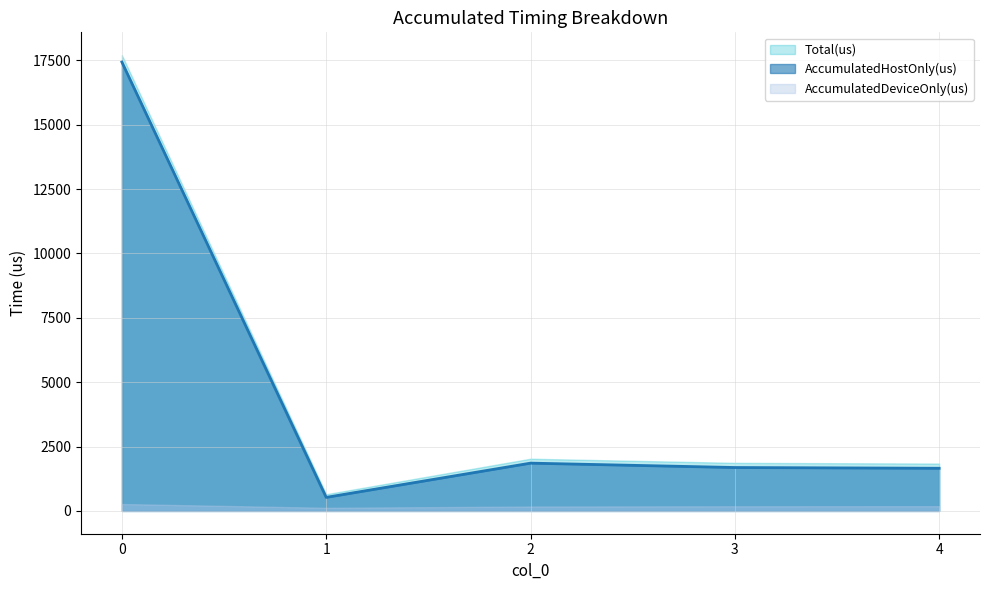

How many values in the Total(us) series are below 1867?

2